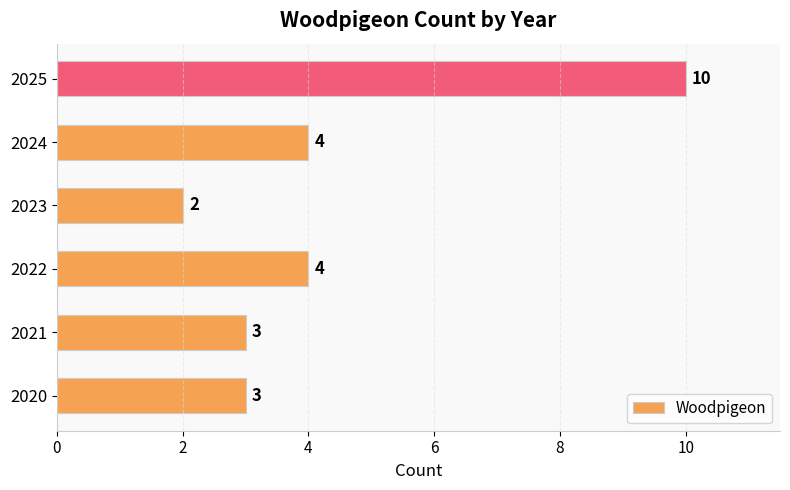

True or false: the data shows 3 at 2020.

True